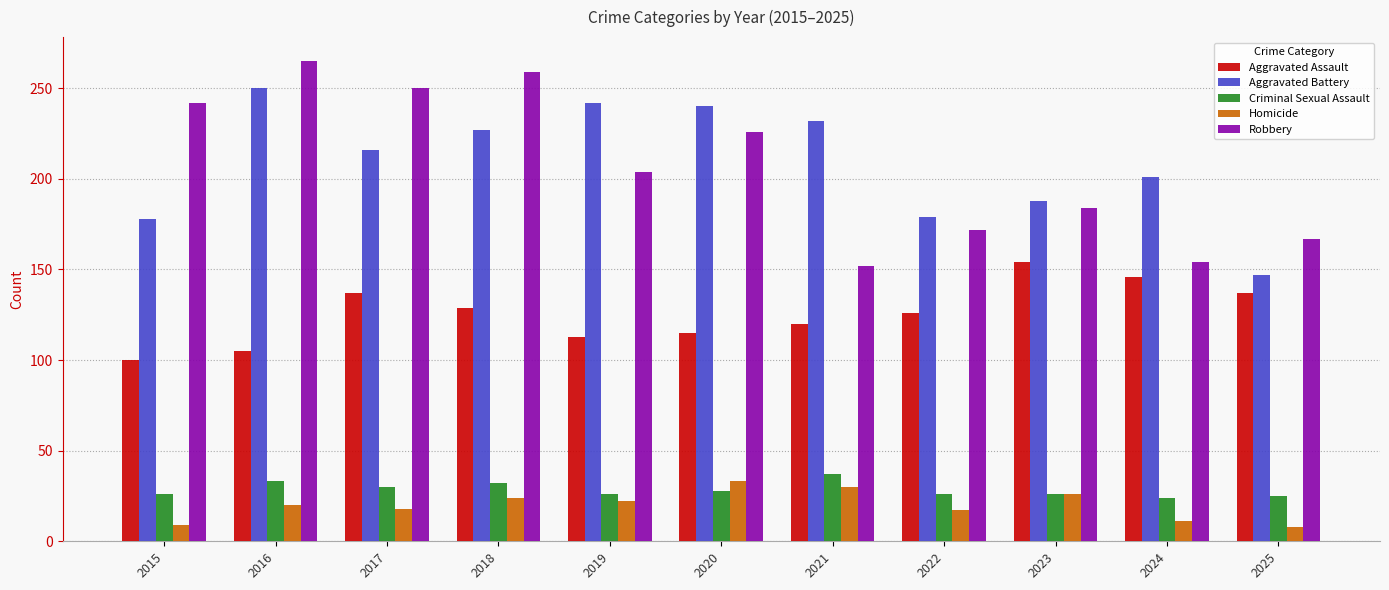

What value does the Homicide series have at 2021?

30